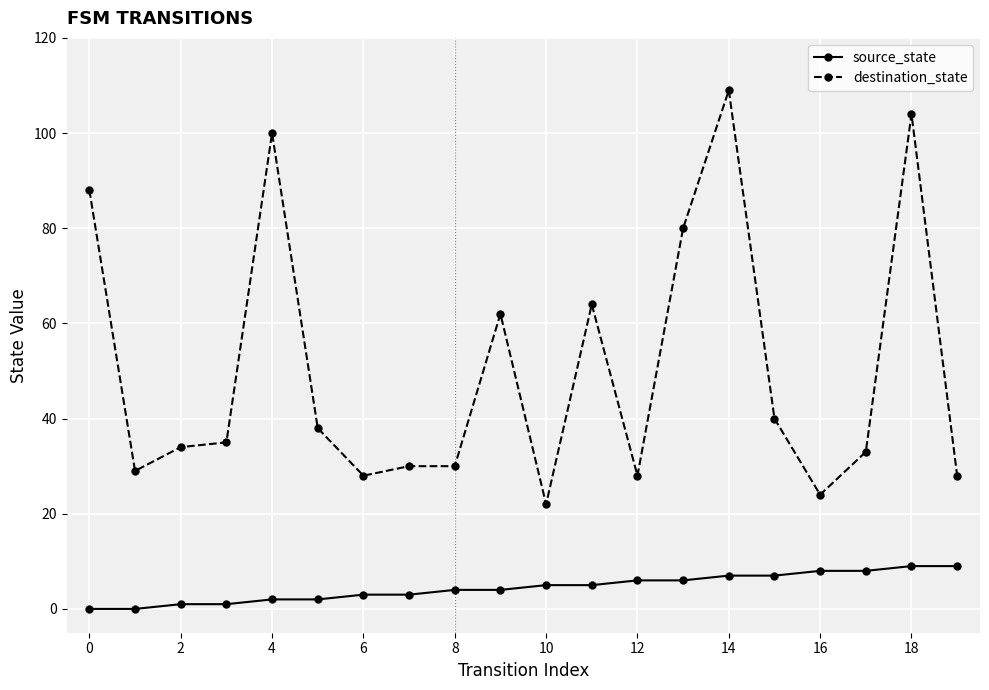

What is the value of the source_state point at the 16th from the left?

7